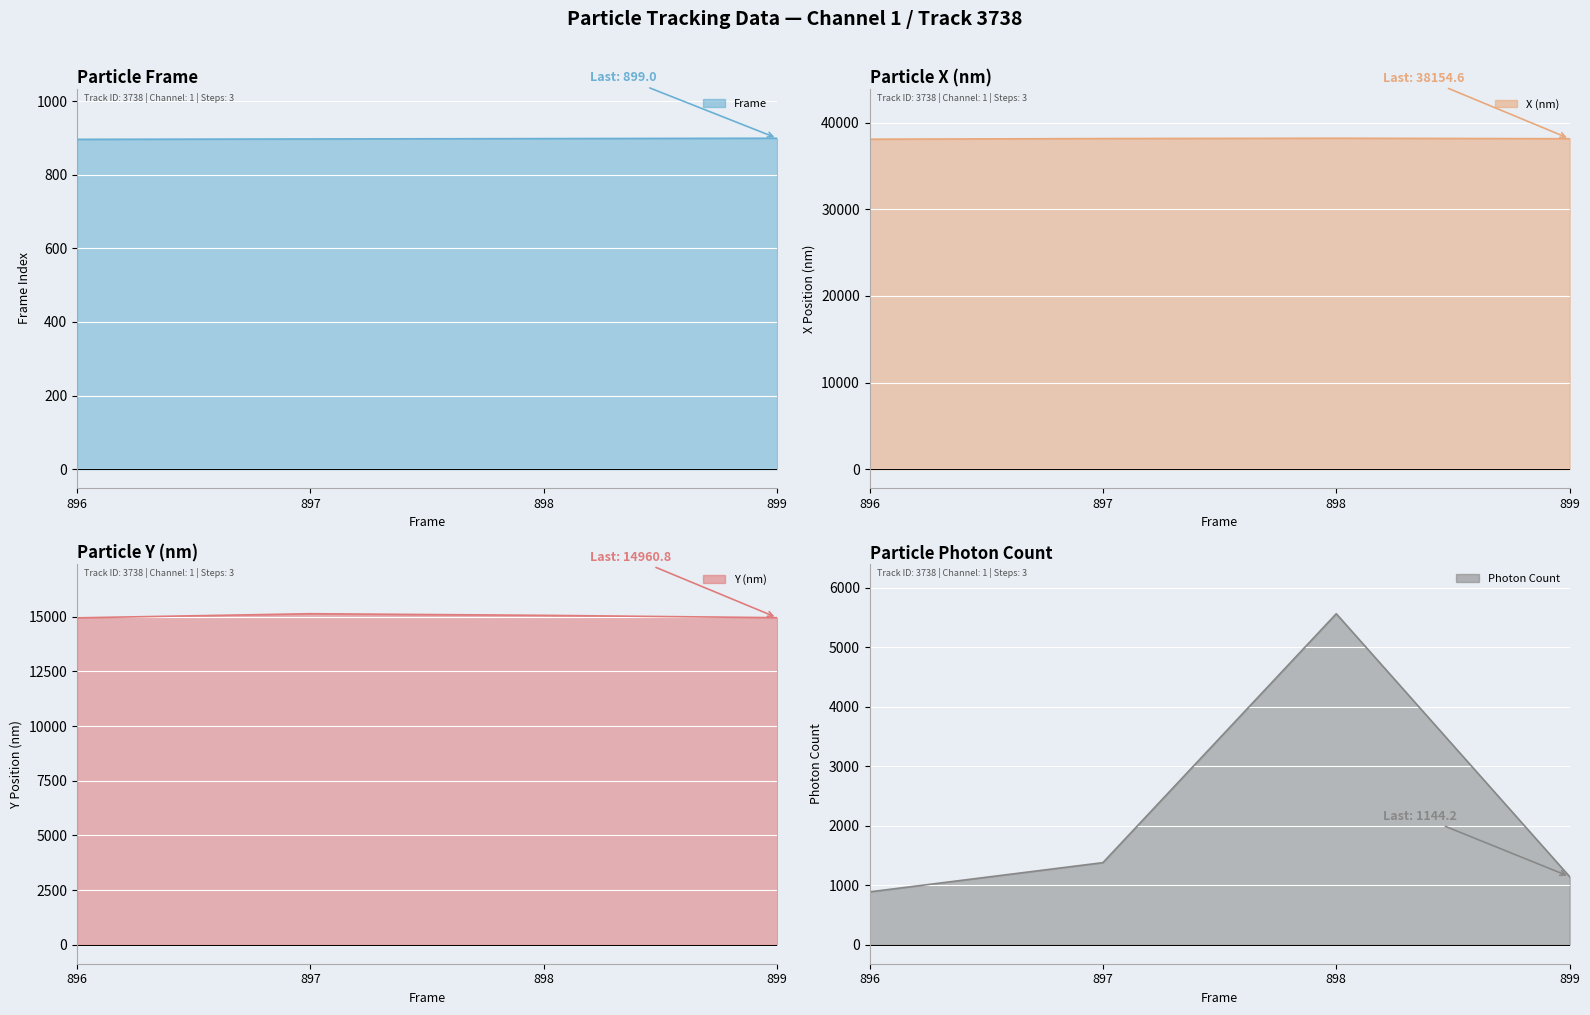

At which label does Y (nm) first exceed 15068?

897